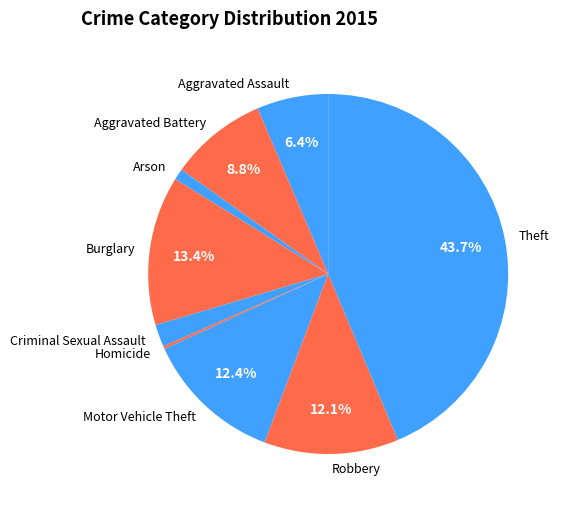

To the nearest percent, what percentage of the pie is Arson?

1%